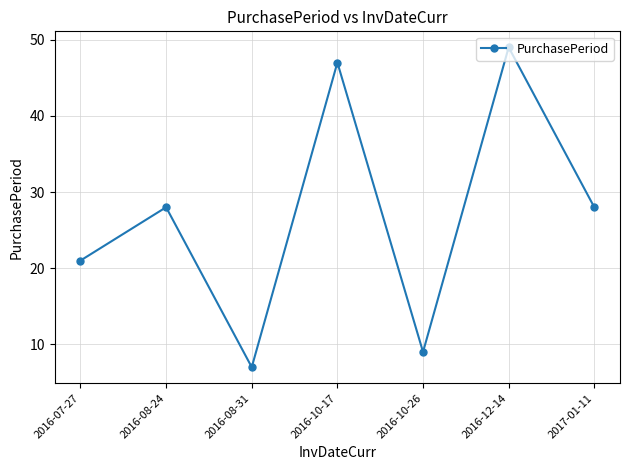

Reading right to left, what are all the values shown in this chart?

2017-01-11=28	2016-12-14=49	2016-10-26=9	2016-10-17=47	2016-08-31=7	2016-08-24=28	2016-07-27=21